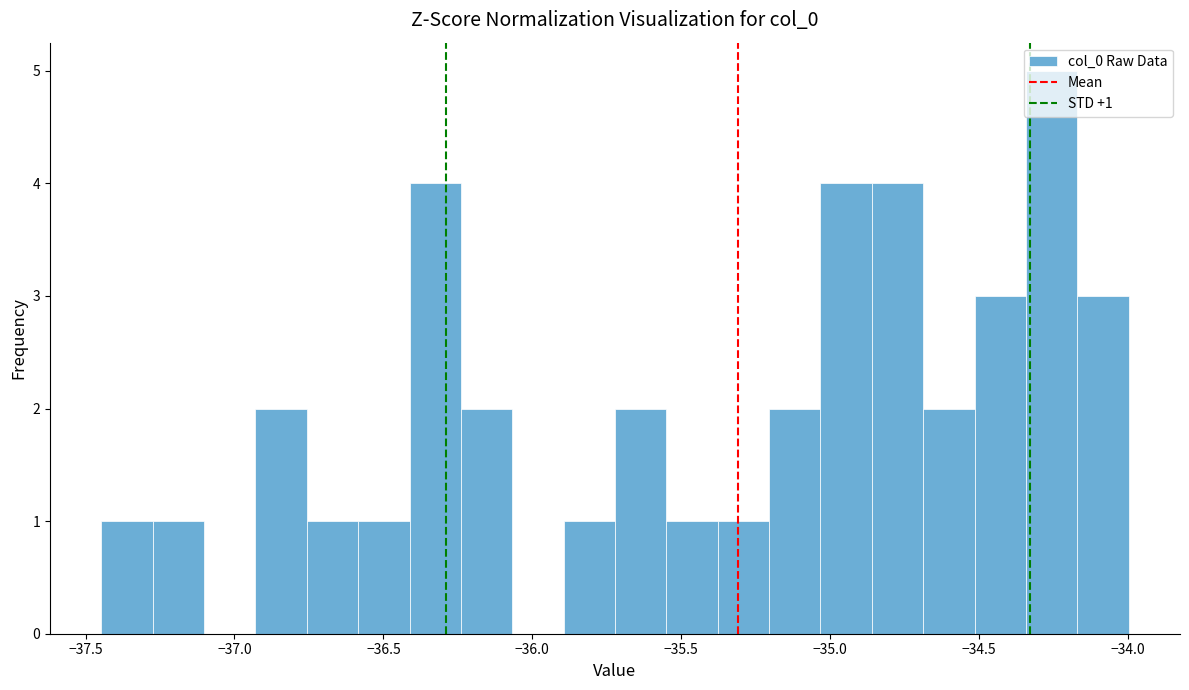

Around what value on the x-axis is the tallest bar? Give the approximate position of its centre, as read against the axis.

-34.25